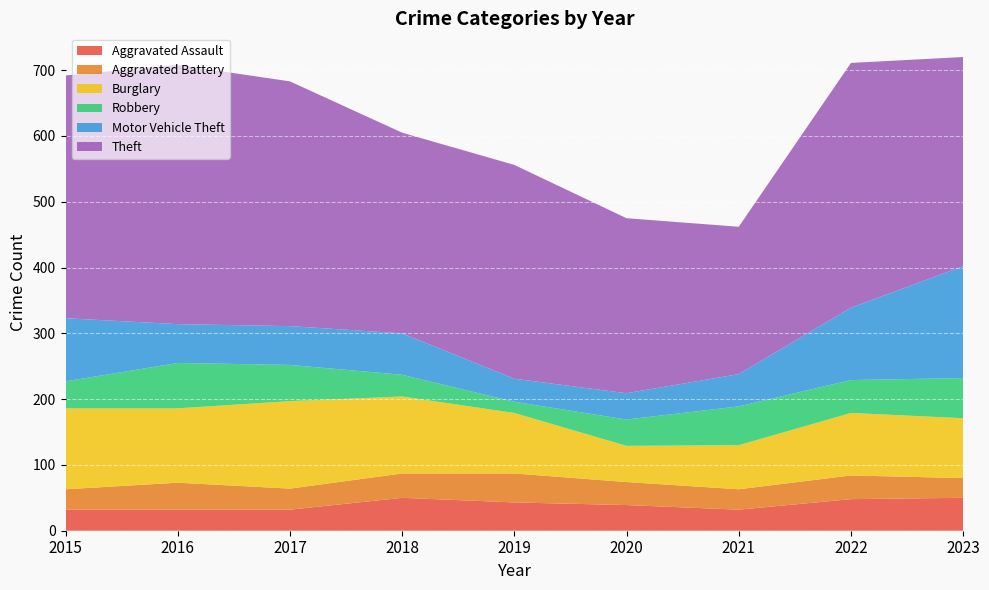

Reading left to right, what are all the values shown in this chart?

Aggravated Assault: 32	32	32	50	43	39	32	48	50
Aggravated Battery: 31	41	32	37	44	35	31	36	30
Burglary: 123	113	133	117	92	55	67	95	91
Robbery: 41	69	55	33	17	40	59	50	61
Motor Vehicle Theft: 96	59	59	63	35	40	49	110	170
Theft: 369	394	372	305	325	266	224	372	318